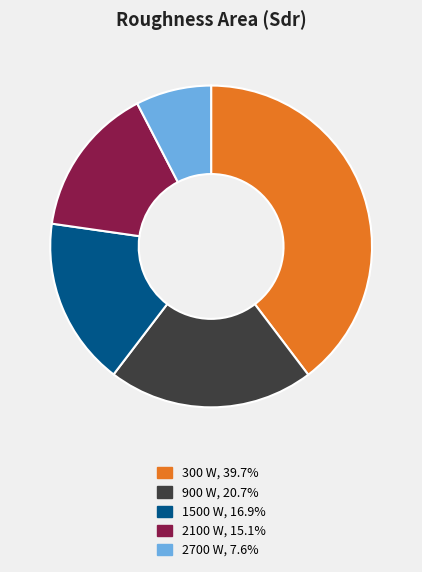

Does 300 W, 39.7% account for over 50% of the chart?

No